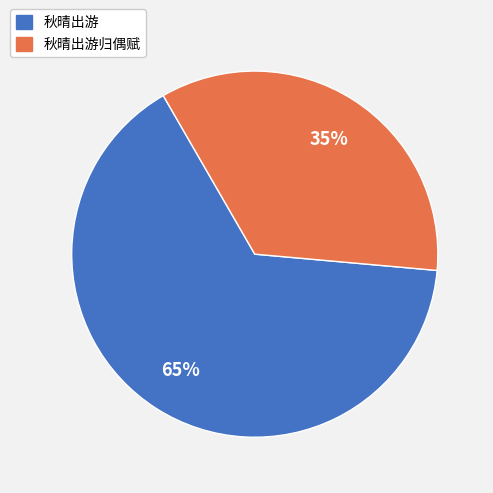

Rank the categories by value from highest to lowest.

秋晴出游, 秋晴出游归偶赋